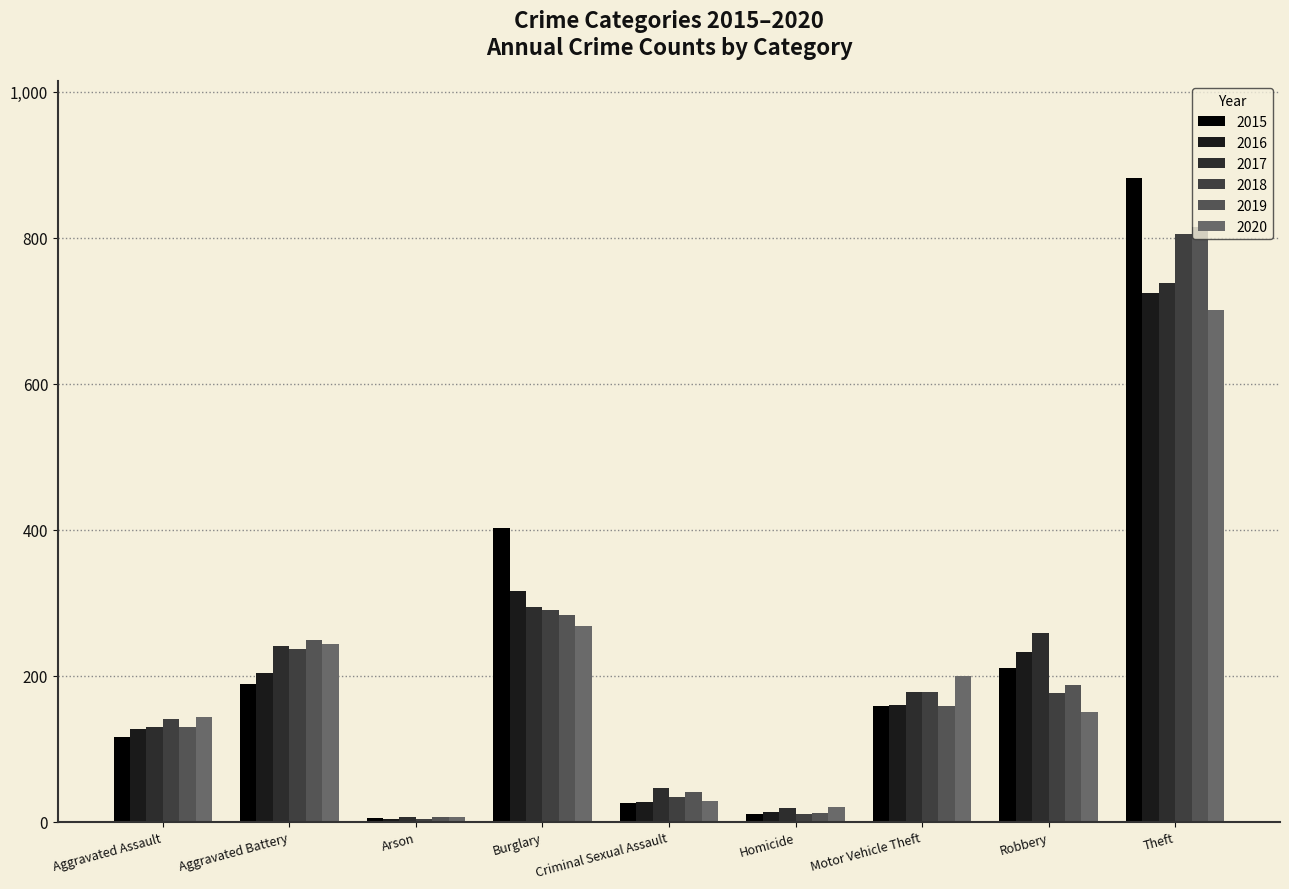

Which has a higher value, Robbery or Homicide?

Robbery